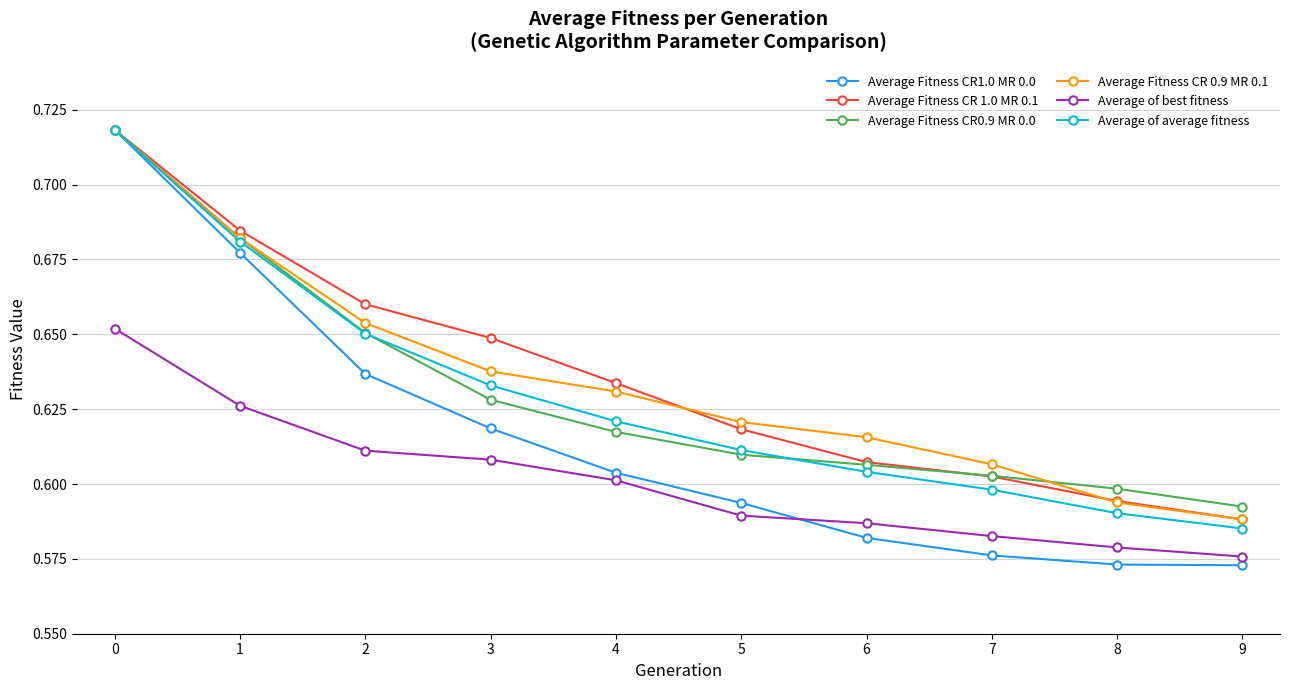

Which series has the largest range (max minus min)?

Average Fitness CR1.0 MR 0.0